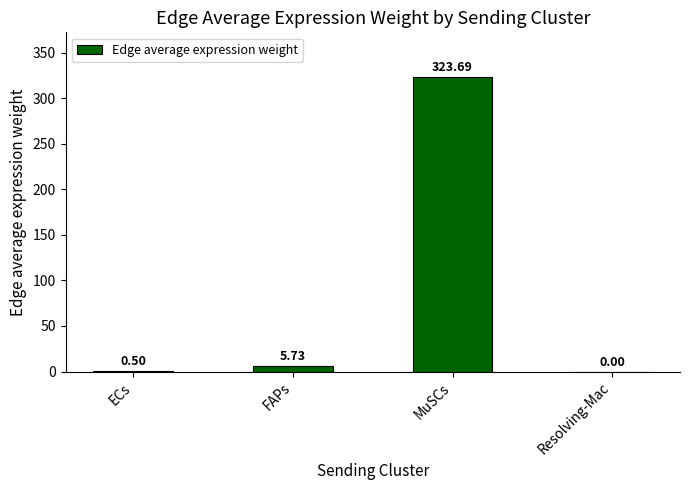

Which label corresponds to the largest value in the chart?

MuSCs